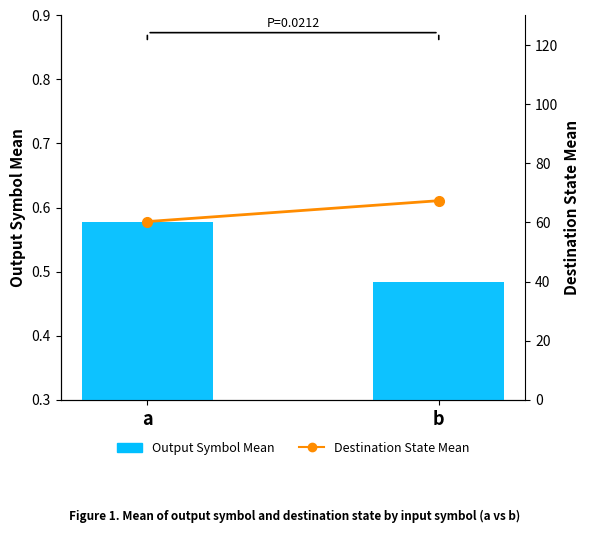

Which has a higher value, b or a?

a